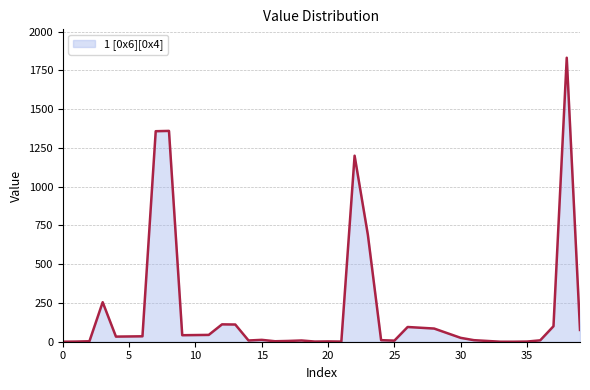

How many interior local valleys (lower than both neighbors) does the data have?

7